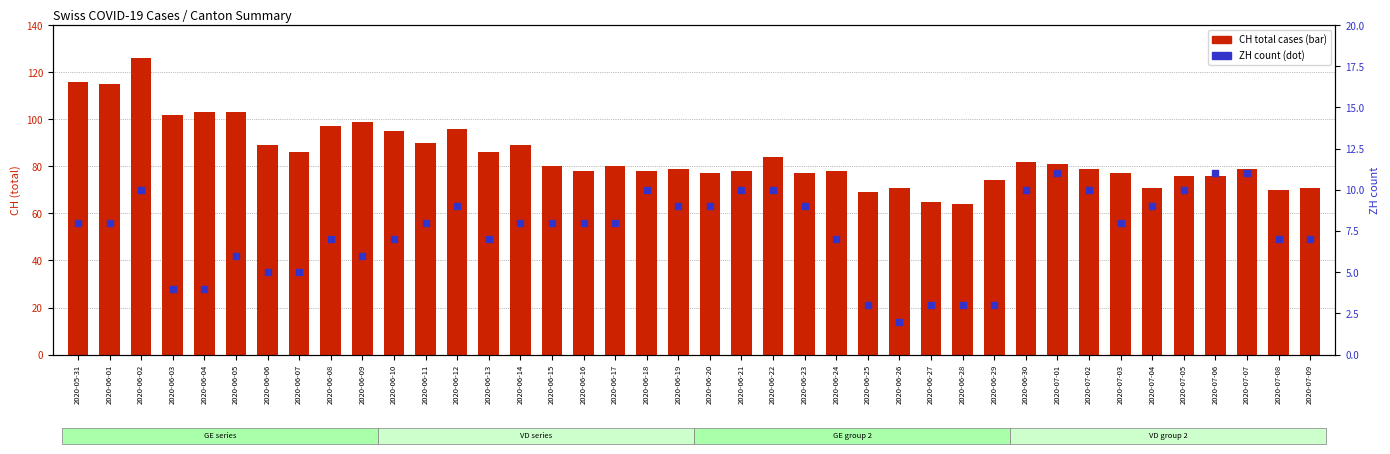

At which category is the sum across all series the highest?

2020-06-02